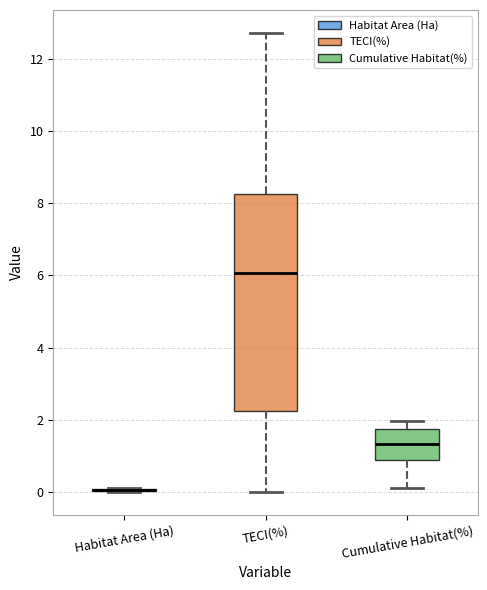

Which box is the tallest, from its lower edge to its upper edge?

TECI(%)